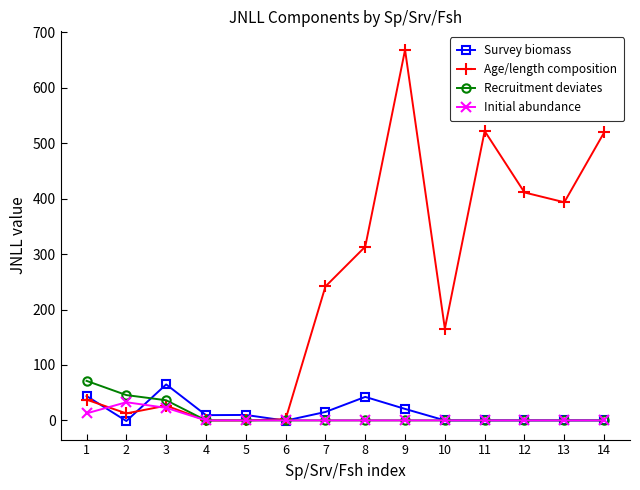

What are all the series names shown in the legend?

Survey biomass, Age/length composition, Recruitment deviates, Initial abundance